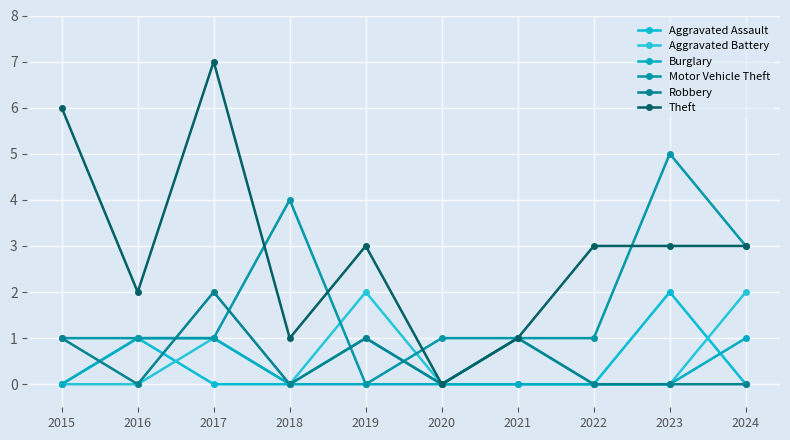

How many lines are shown in the chart?

6